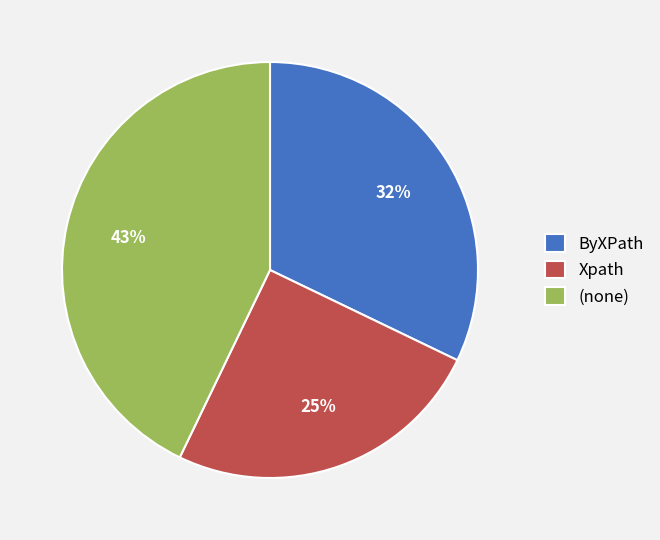

Combined, do Xpath and (none) account for over 50%?

Yes